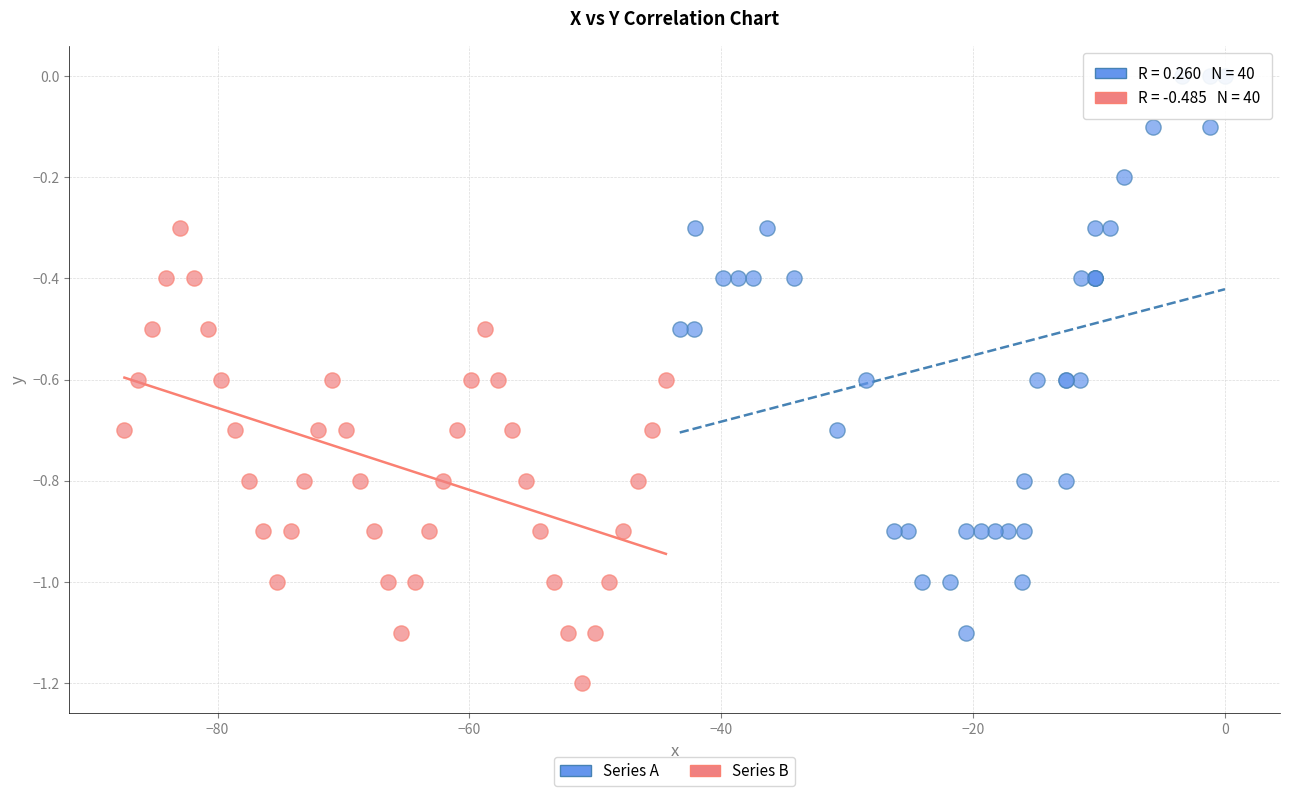

Which series contains the highest Y value?

Series A